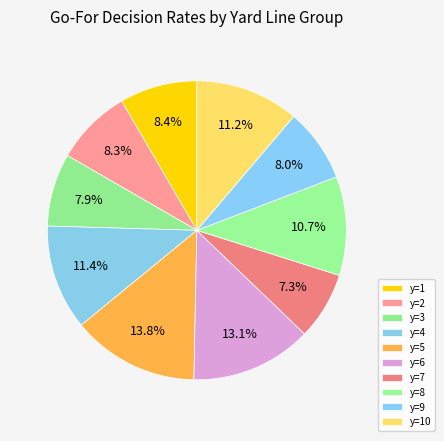

What is the smallest slice in the pie chart?

y=7